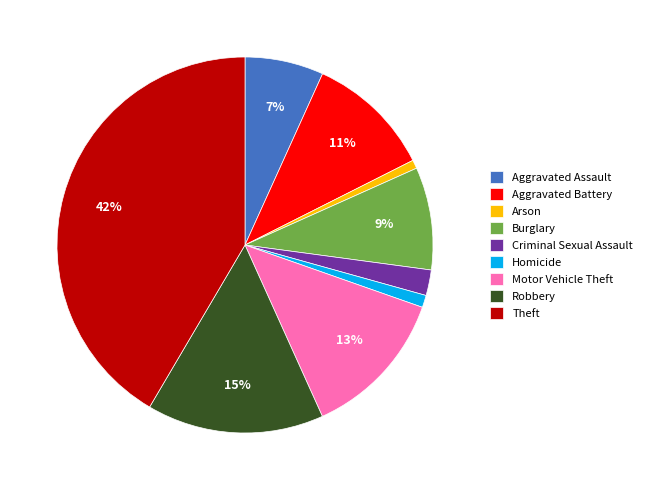

How many slices are in this pie chart?

9